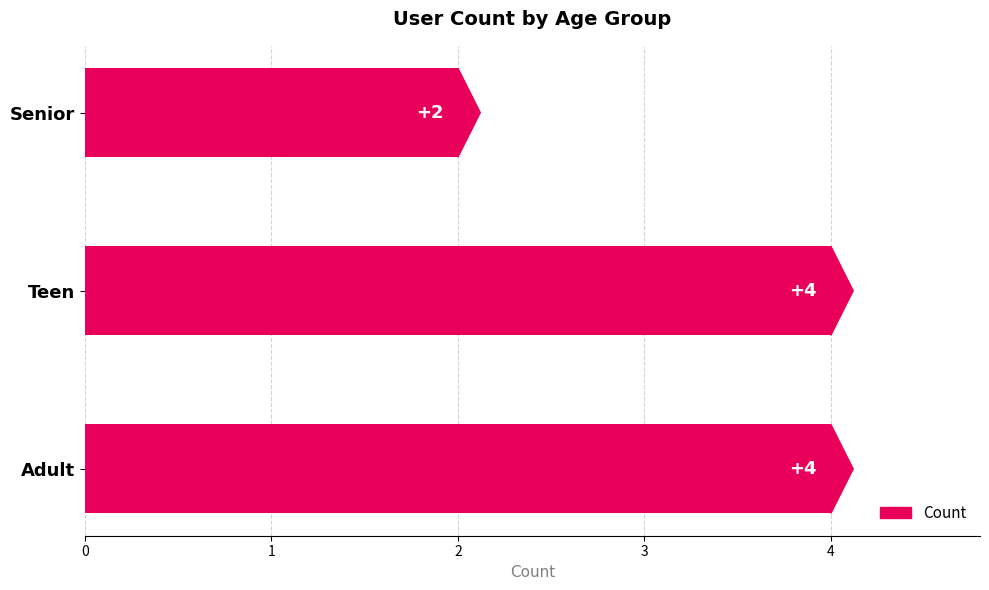

Count the values in the range 2 to 4.

3